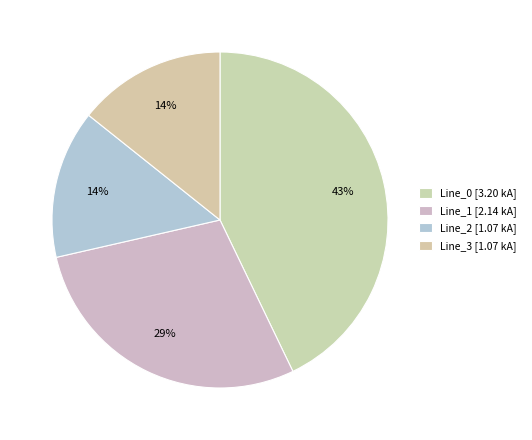

How many slices are in this pie chart?

4